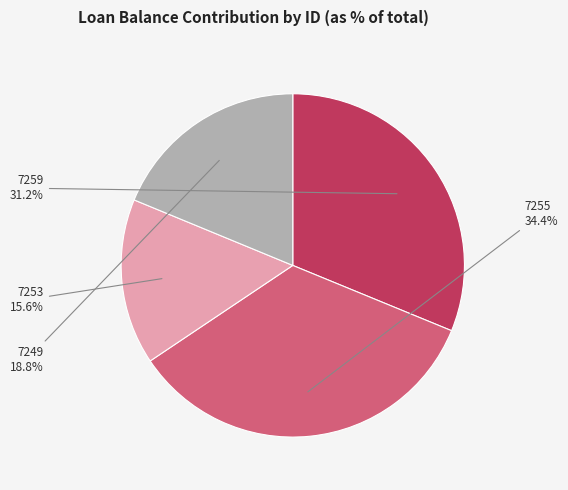

To the nearest percent, what percentage of the pie is 7253?

16%